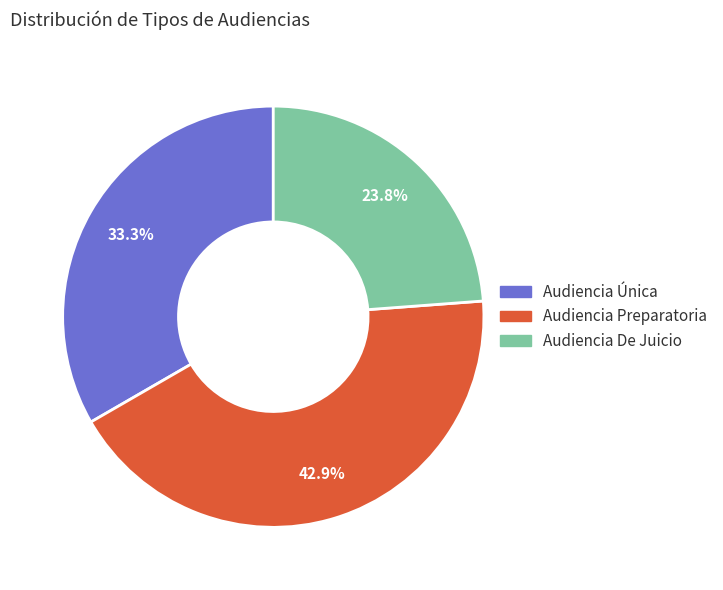

Does Audiencia Preparatoria account for over 50% of the chart?

No